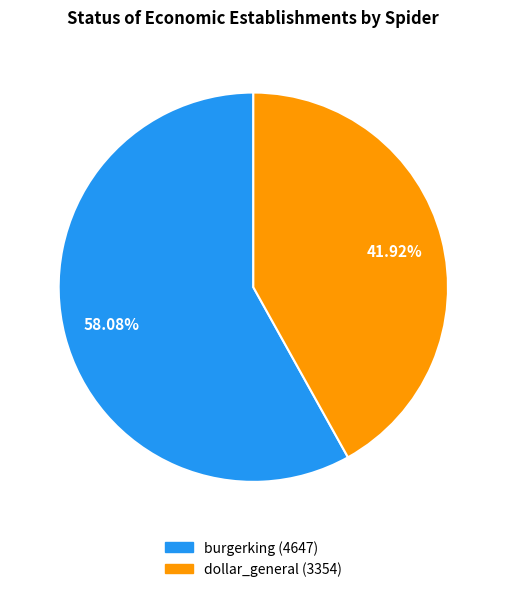

Which slice represents more than half of the pie?

burgerking